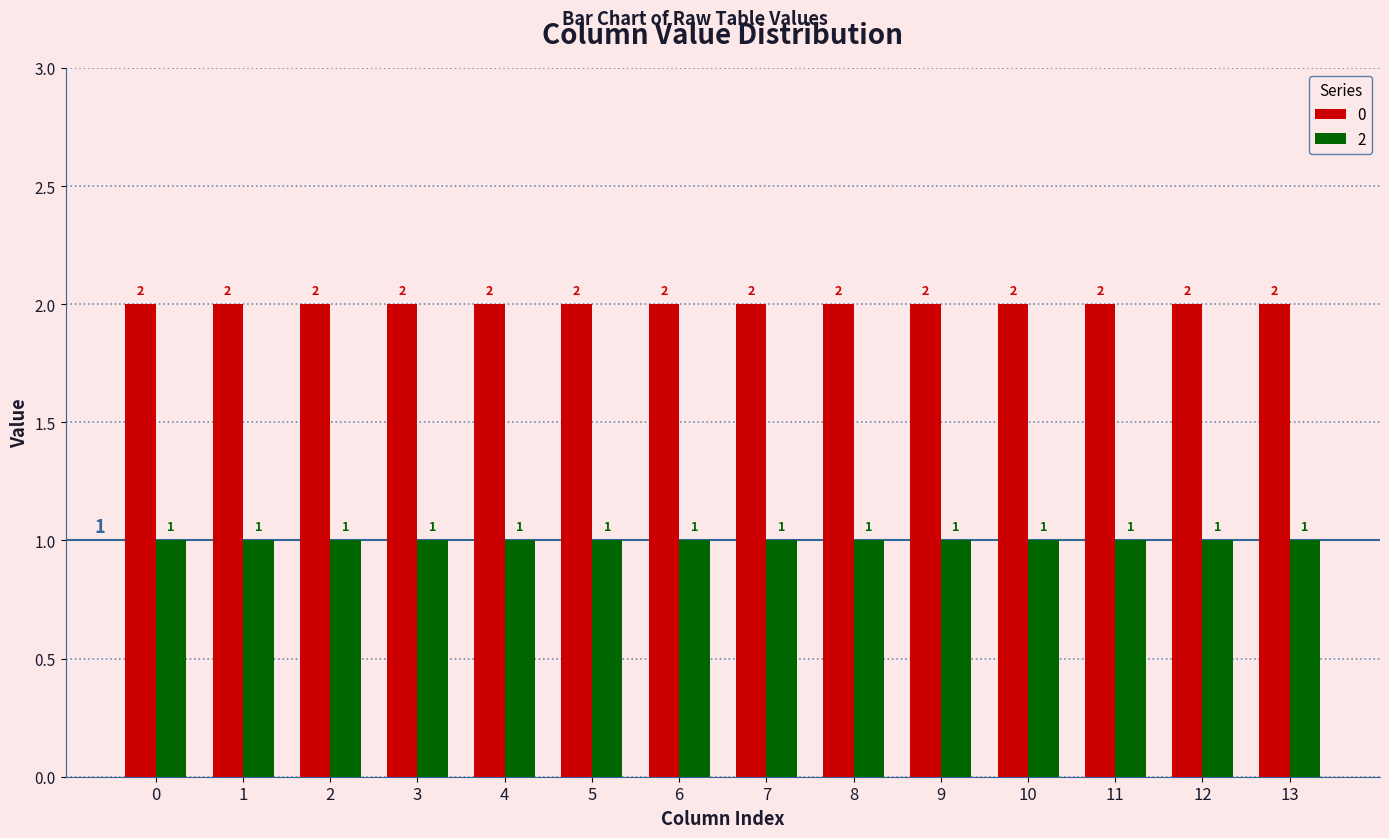

What is the total value across all series at 8?

3